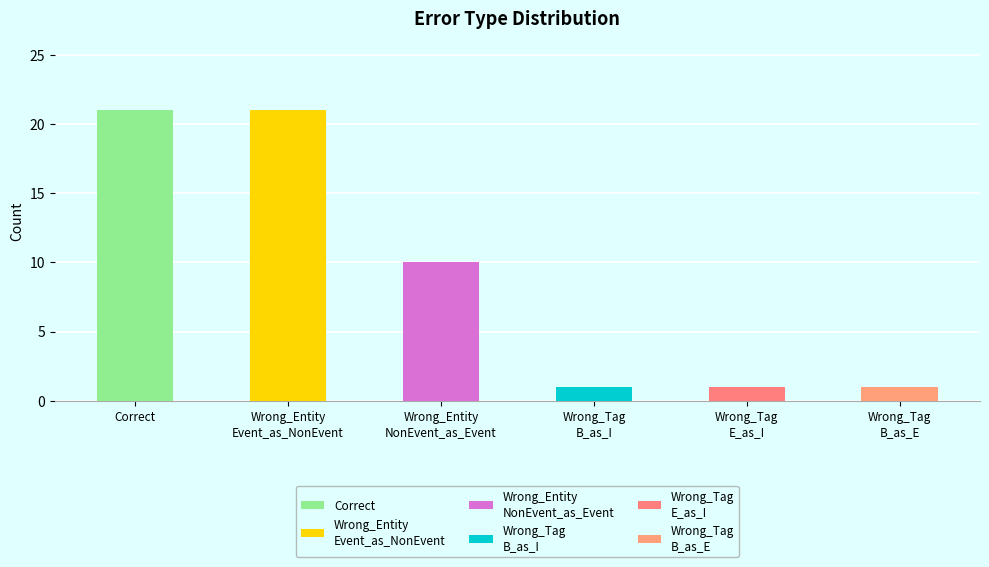

At which label does the data first exceed 10?

Correct